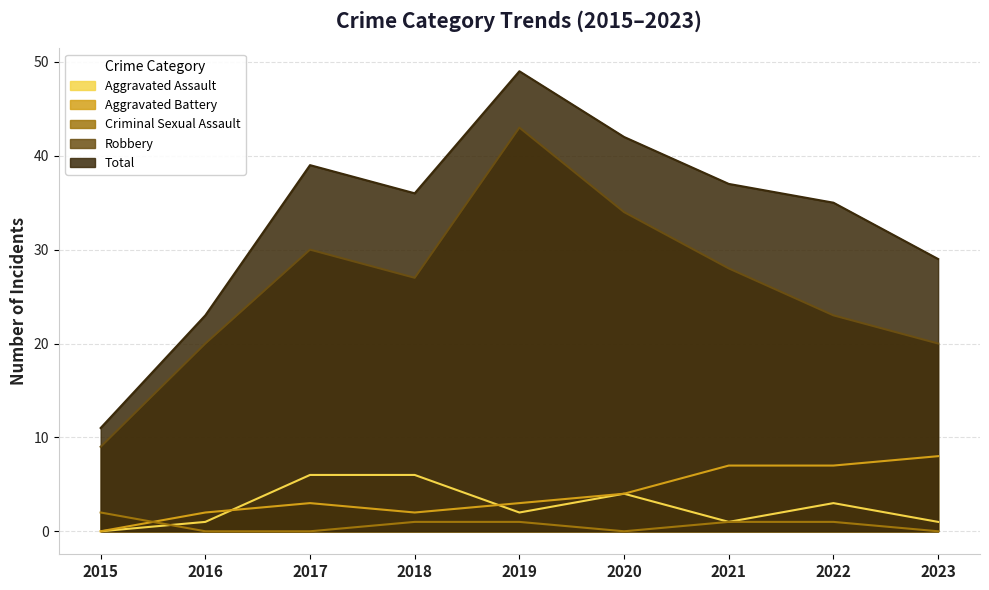

What are all the series names shown in the legend?

Aggravated Assault, Aggravated Battery, Criminal Sexual Assault, Robbery, Total